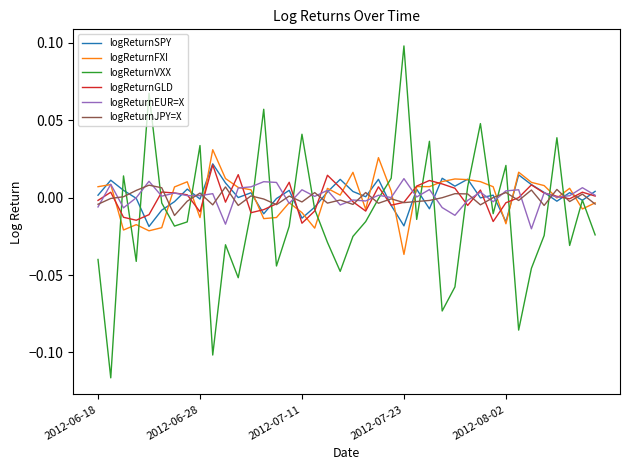

Which series has the widest spread of values?

logReturnVXX